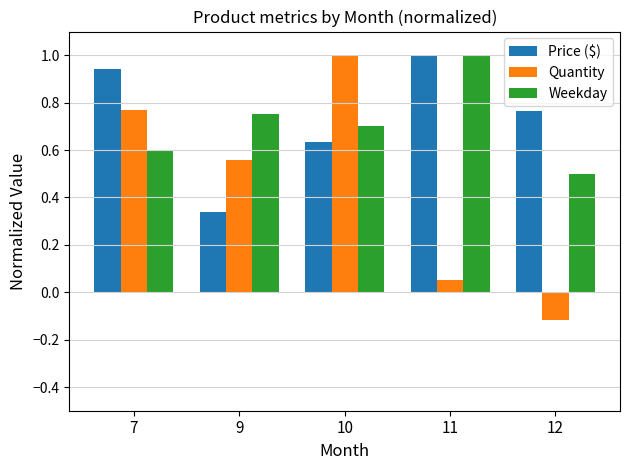

Rank the categories by Price ($) value from lowest to highest.

9, 10, 12, 7, 11